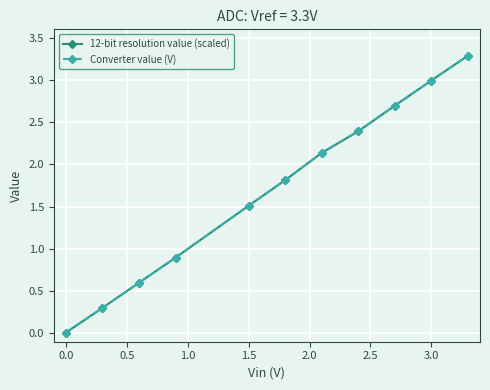

What is the difference between the maximum and minimum values in the 12-bit resolution value (scaled) series?

3.3